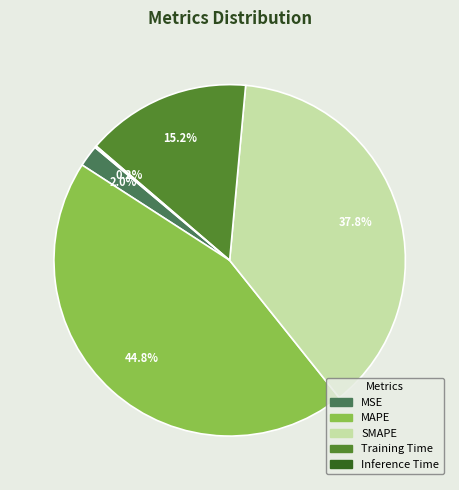

What is the total percentage of MSE and MAPE?

46.8%